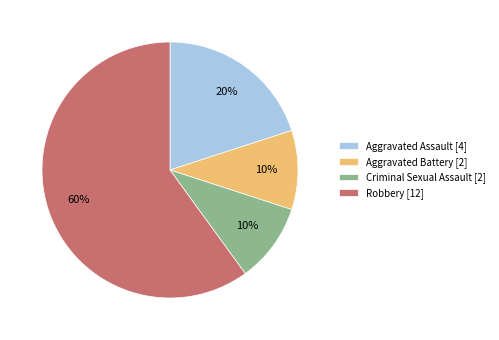

Which slice represents more than half of the pie?

Robbery